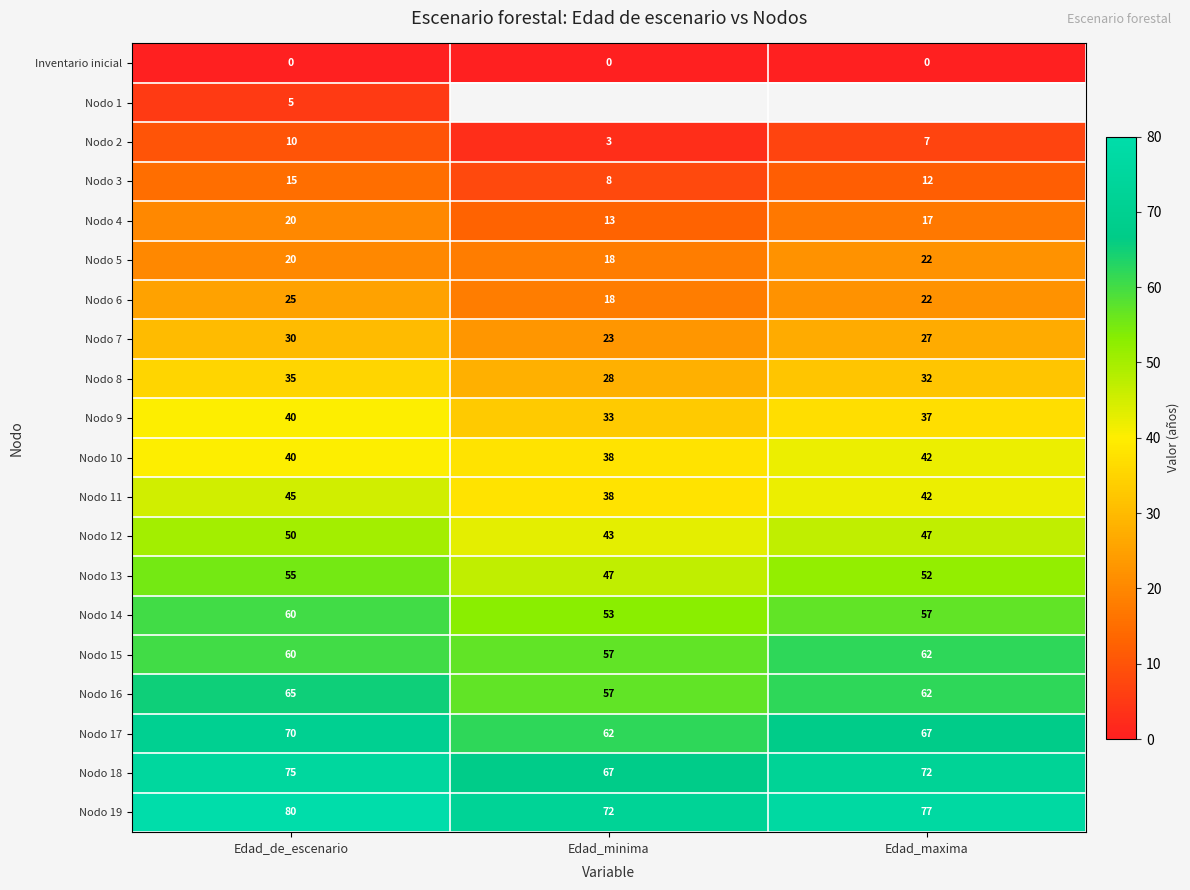

Between Edad_de_escenario and Edad_maxima, which is larger?

Edad_de_escenario